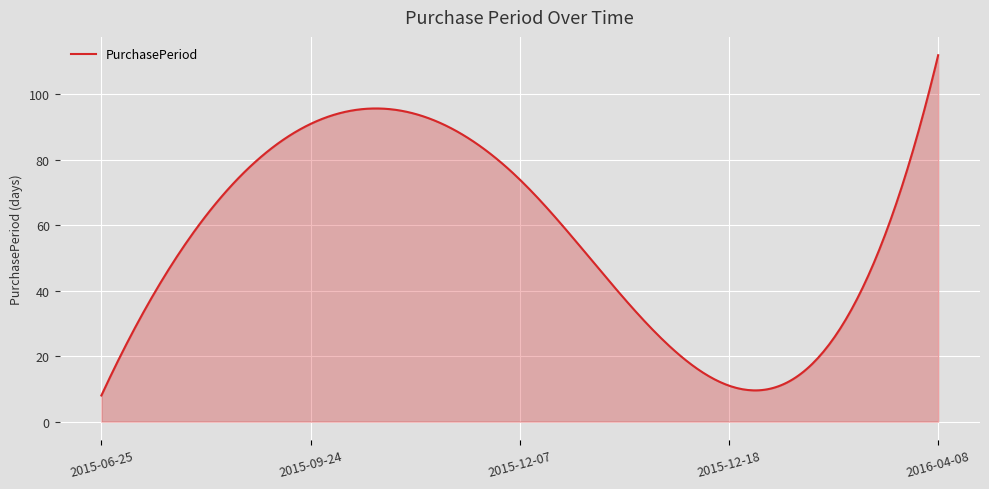

What is the maximum value shown in the chart?

112.0